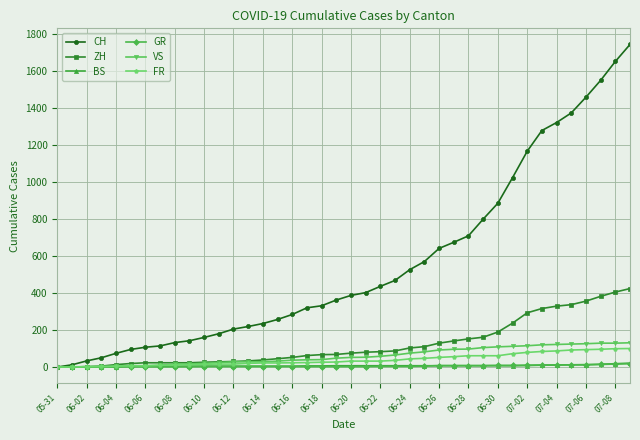

Which series has the largest total across all categories?

CH